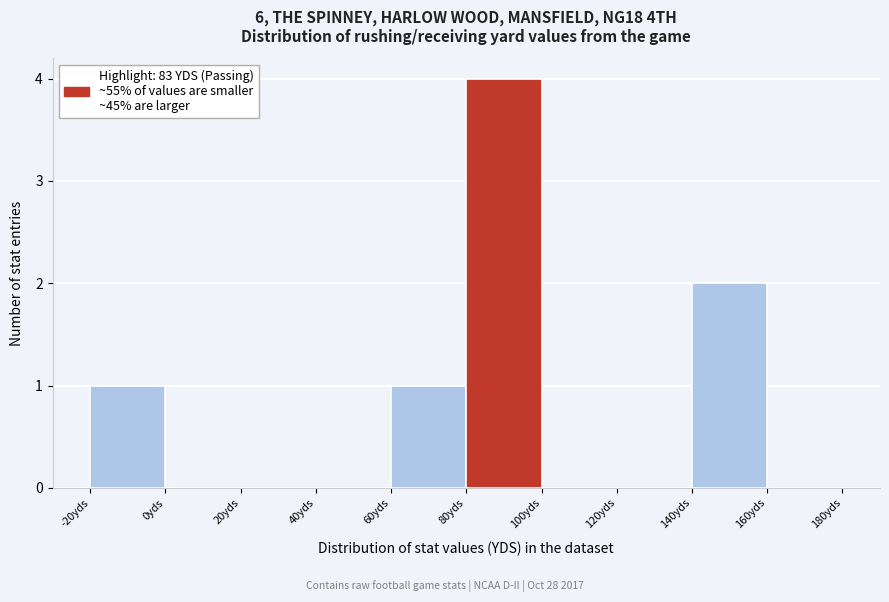

Reading left to right, list every bar in this chart as the range it spans on the x-axis followed by its height. The values are not printed on the chart, so give them approximately, as read against the axis.

-20 to 0: 1
0 to 20: 0
20 to 40: 0
40 to 60: 0
60 to 80: 1
80 to 100: 4
100 to 120: 0
120 to 140: 0
140 to 160: 2
160 to 180: 0